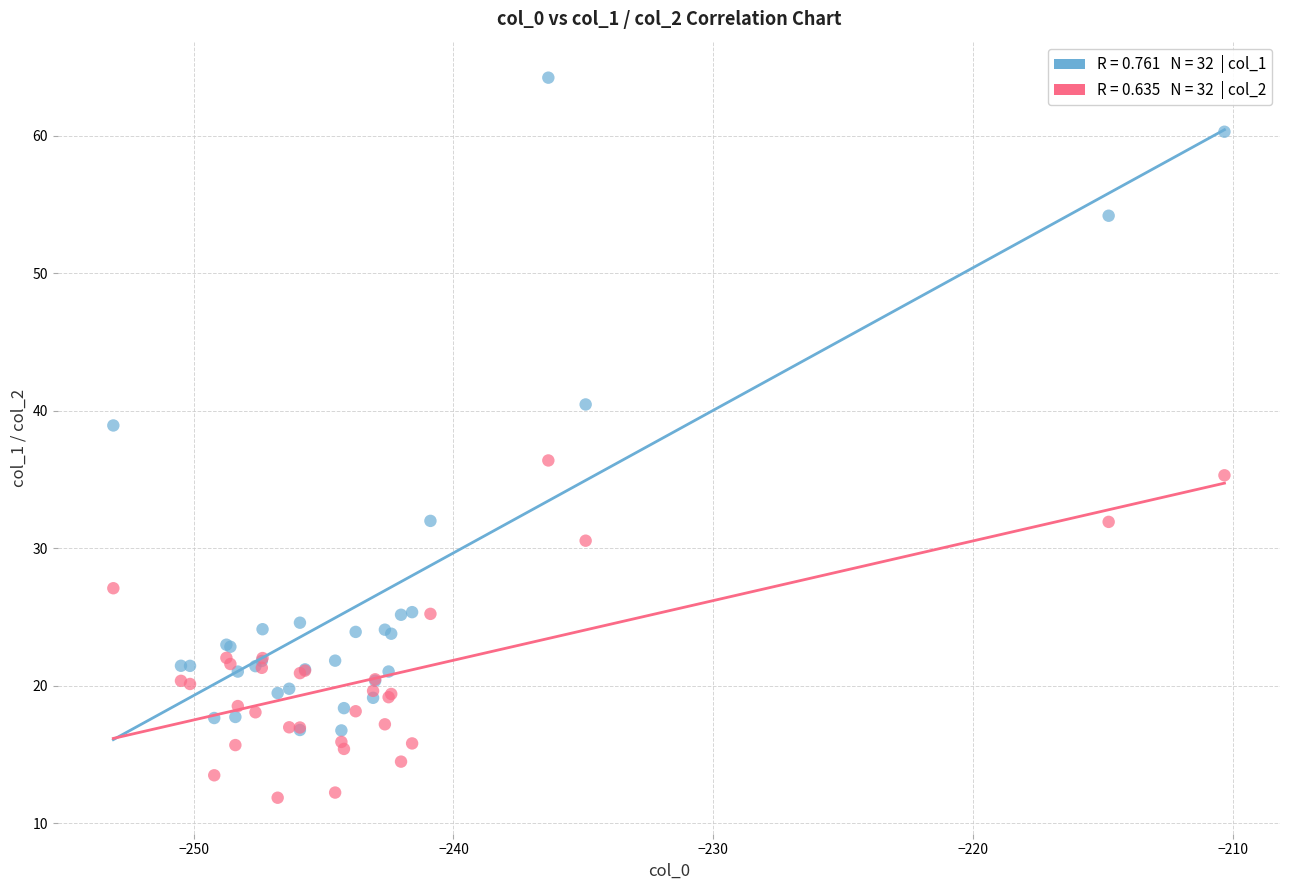

Across all series, what Y value is closest to 38?

38.9